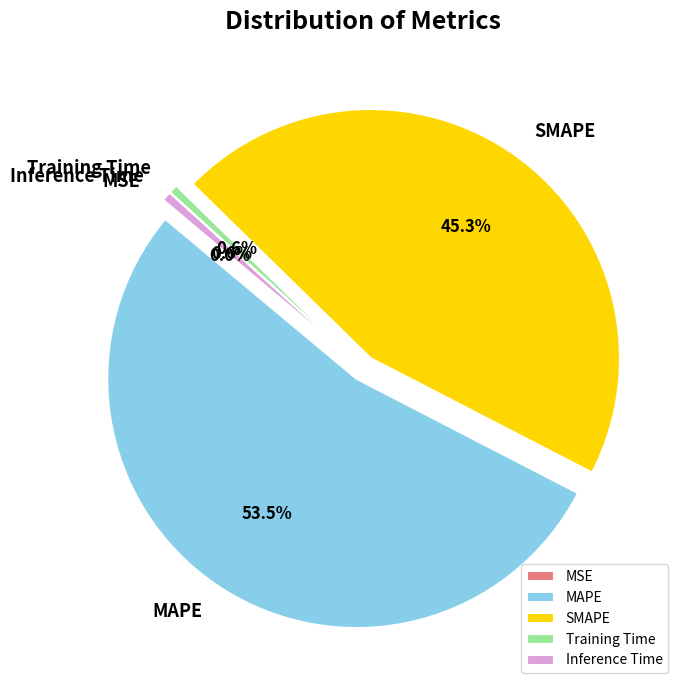

What is the ratio of the value at MAPE to the value at SMAPE?

1.2